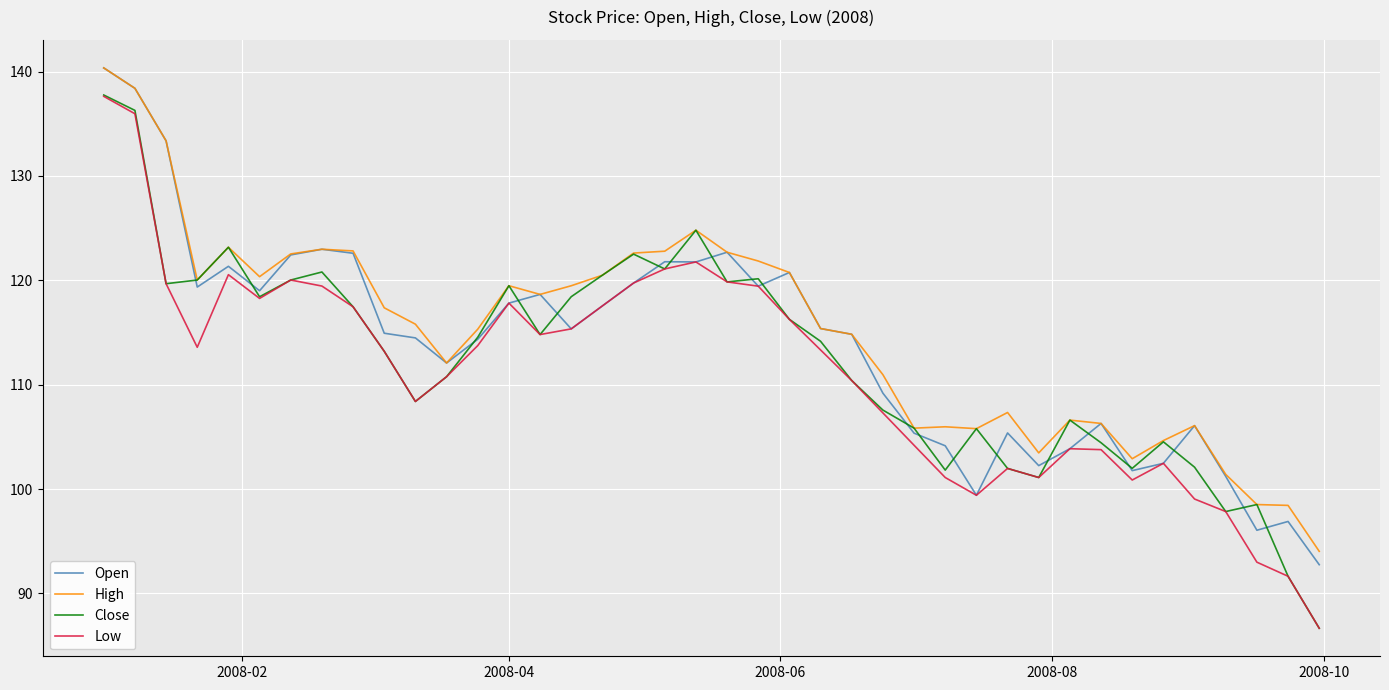

Which series has the largest range (max minus min)?

Close